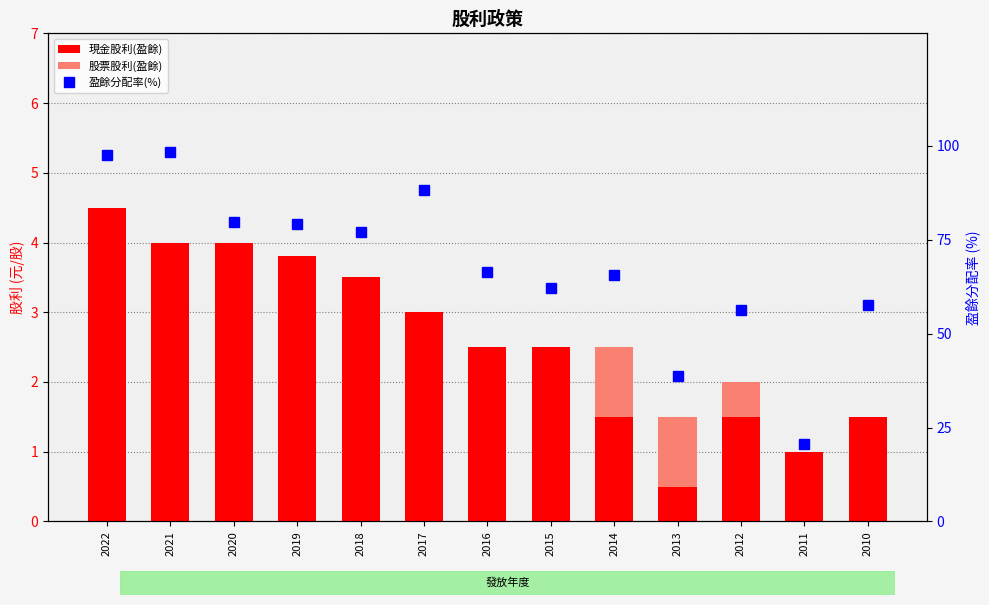

Between 2019 and 2013, which series saw the biggest shift?

盈餘分配率(%)